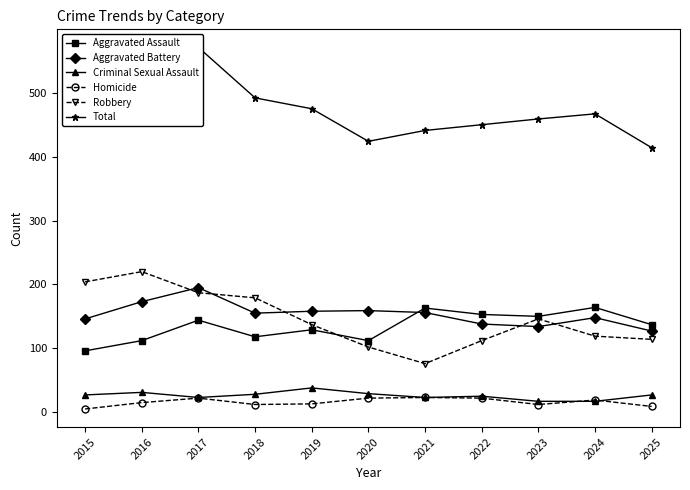

Rank the categories by Homicide value from highest to lowest.

2021, 2017, 2020, 2022, 2024, 2016, 2019, 2018, 2023, 2025, 2015